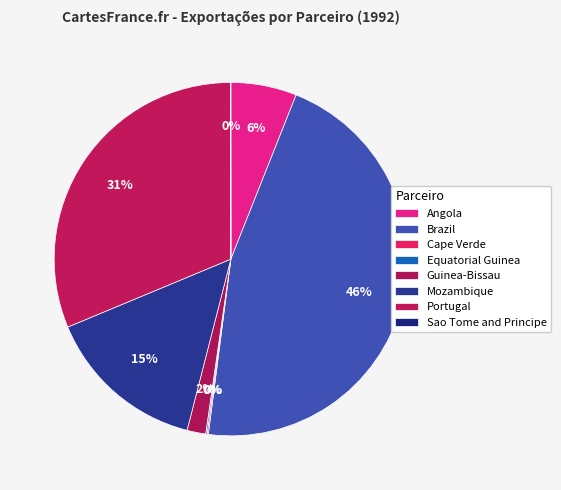

How many slices are in this pie chart?

8